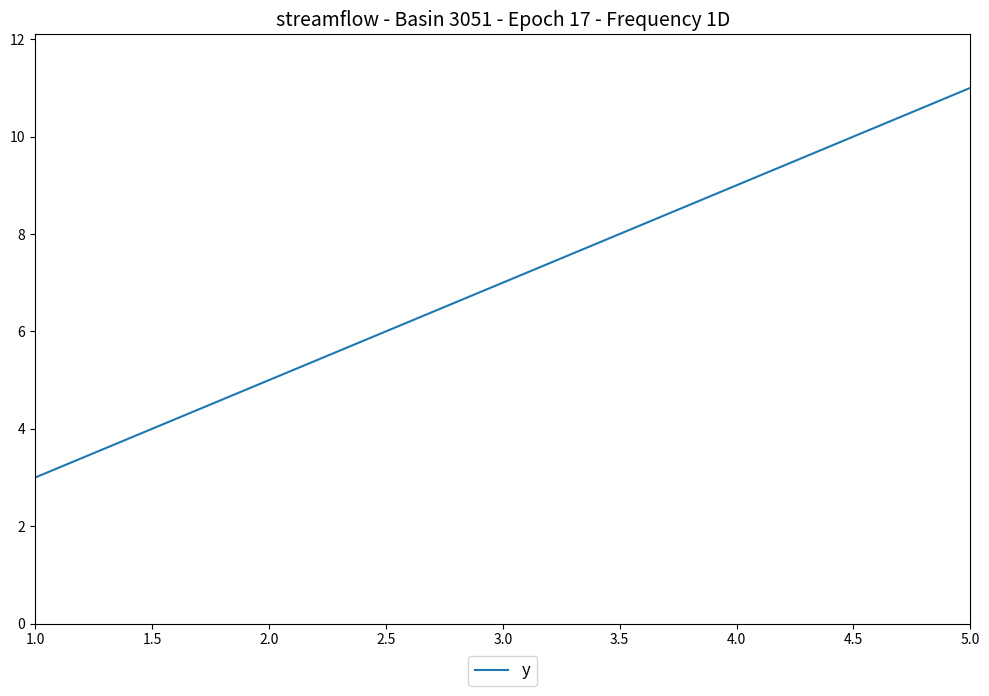

What position from the right is 4.0?

2